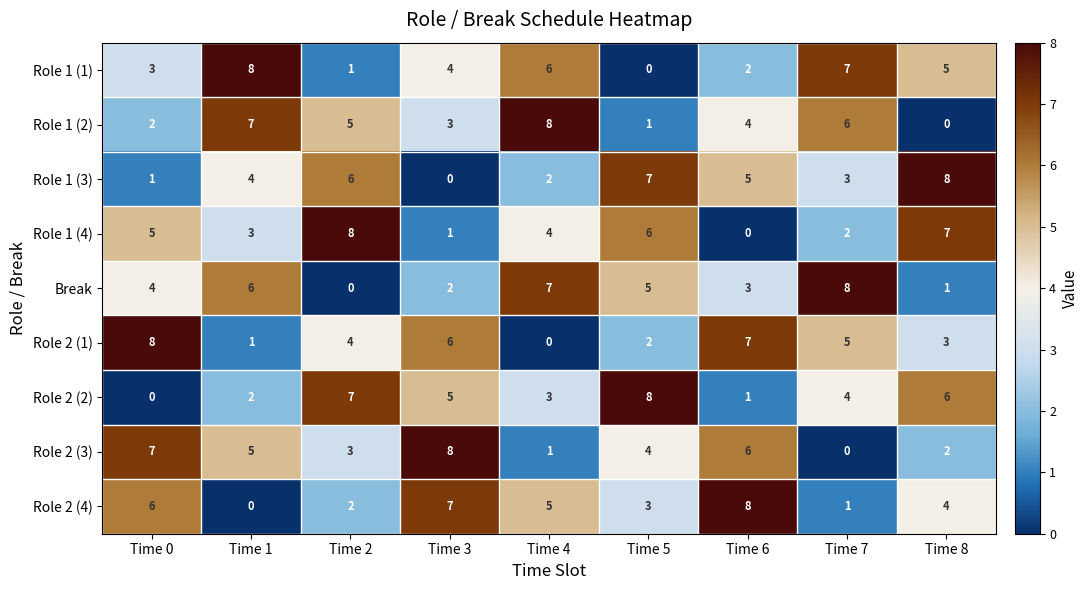

At Time 5, list the series in order from smallest to largest.

Role 1 (1), Role 1 (2), Role 2 (1), Role 2 (4), Role 2 (3), Break, Role 1 (4), Role 1 (3), Role 2 (2)